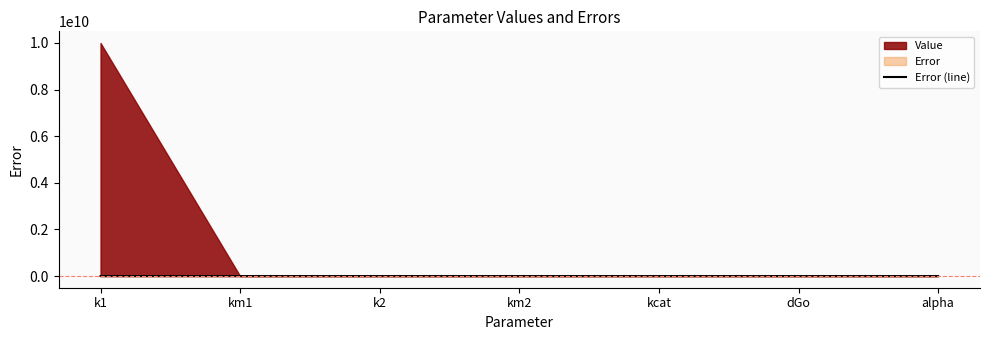

The Error (line) series shows 0.0 at alpha. True or false?

True